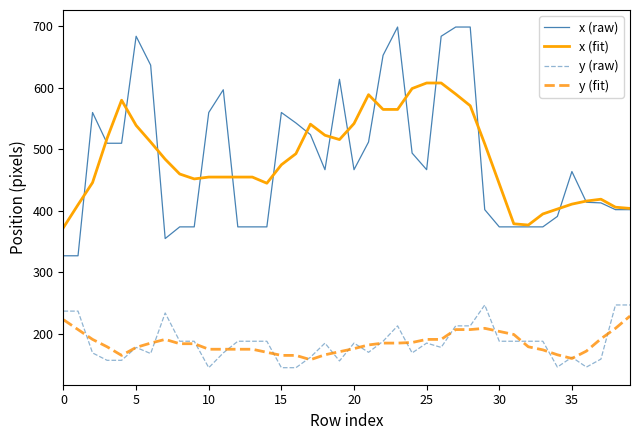

At how many categories does at least one series exceed 382?

37